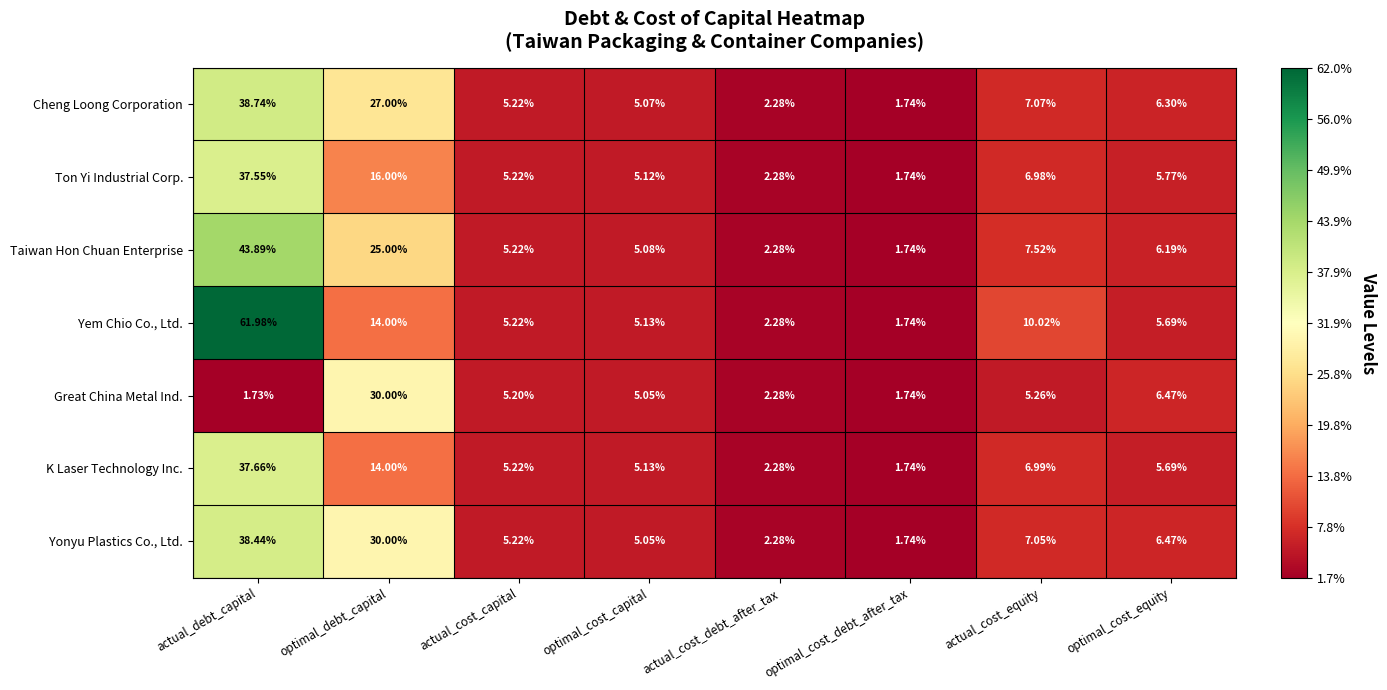

Where does the Taiwan Hon Chuan Enterprise series first go above 6?

actual_debt_capital